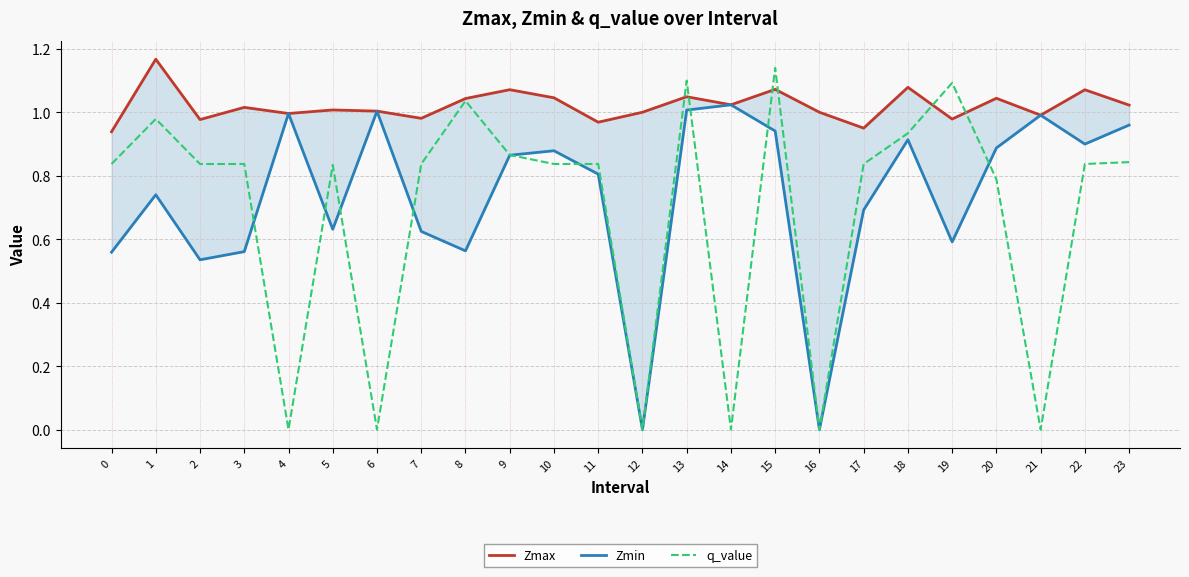

What is the average value of the Zmin series?

0.7